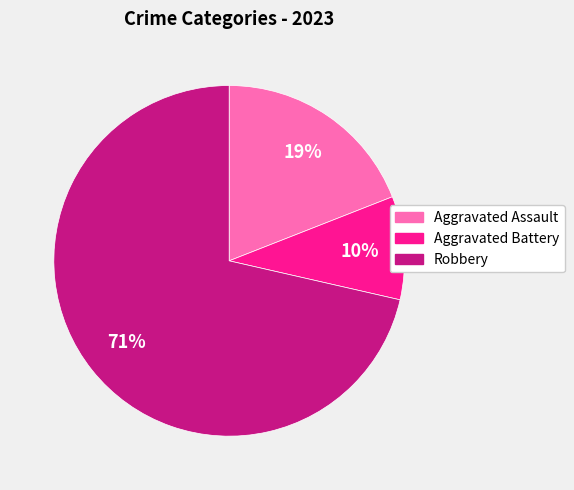

Is there any slice that represents more than half of the pie?

Yes